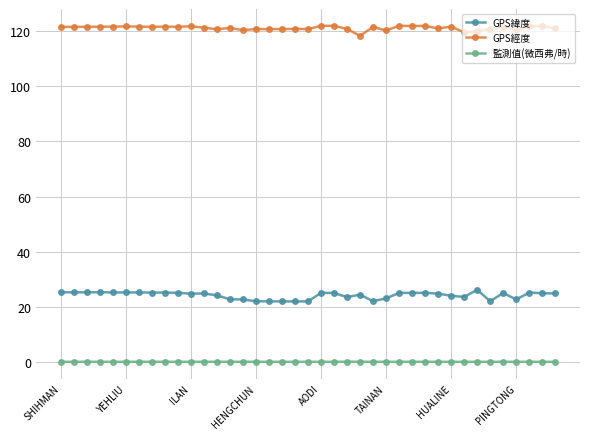

What is the value of the GPS緯度 point at the 22nd from the left?

25.0